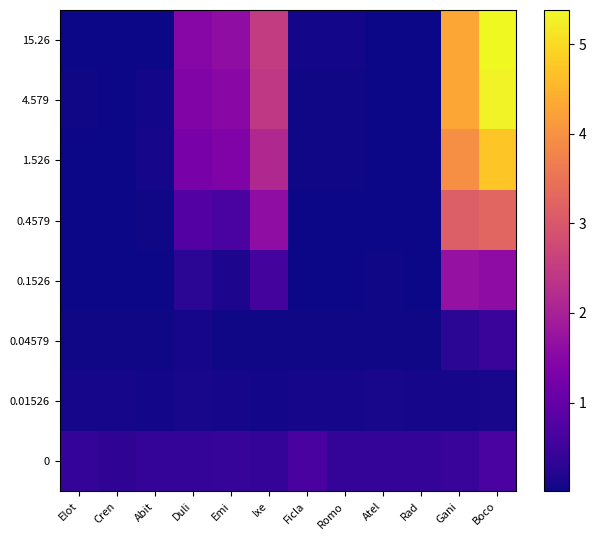

What is the maximum value shown in the chart?

5.4